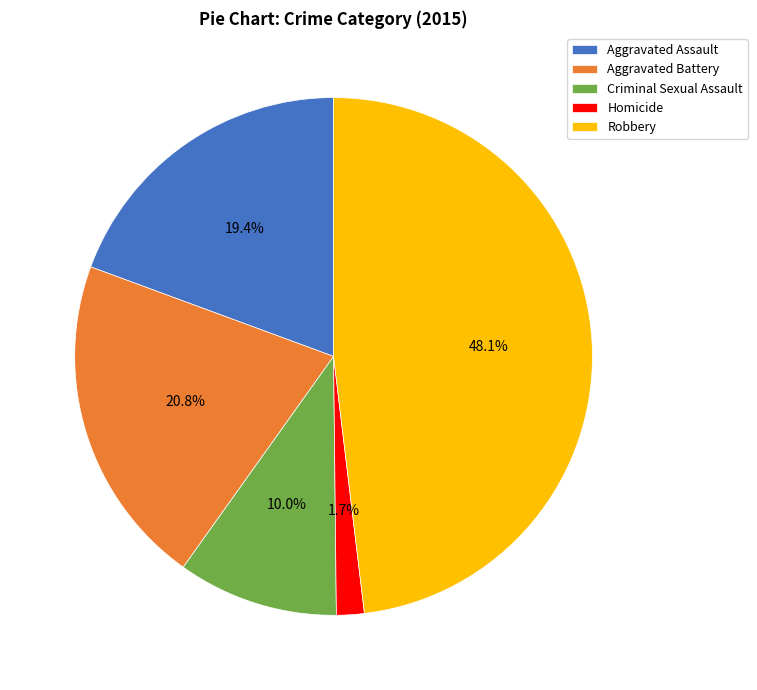

Is it true that Aggravated Assault is 19% of the pie?

True